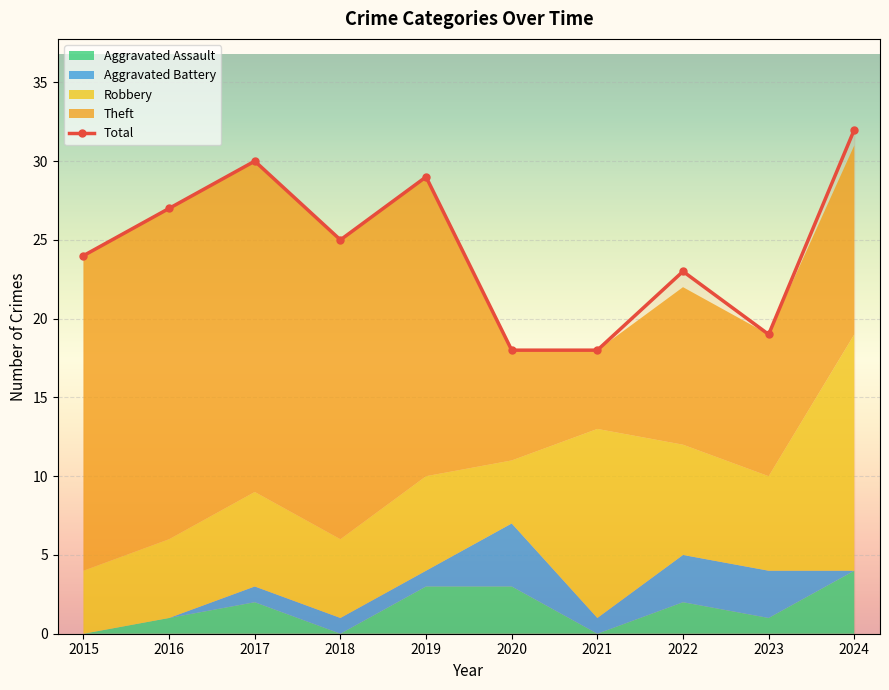

Reading left to right, extract all data points from this chart.

Robbery: 4	5	6	5	6	4	12	7	6	15
Theft: 20	21	21	19	19	7	5	10	9	12
Aggravated Assault: 0	1	2	0	3	3	0	2	1	4
Aggravated Battery: 0	0	1	1	1	4	1	3	3	0
Total: 24	27	30	25	29	18	18	23	19	32